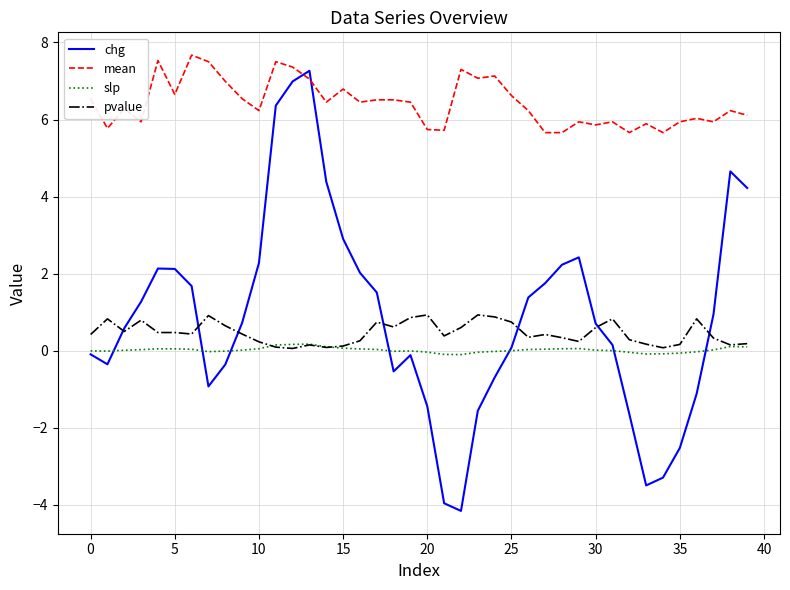

What is the lowest value of the chg series?

-4.2